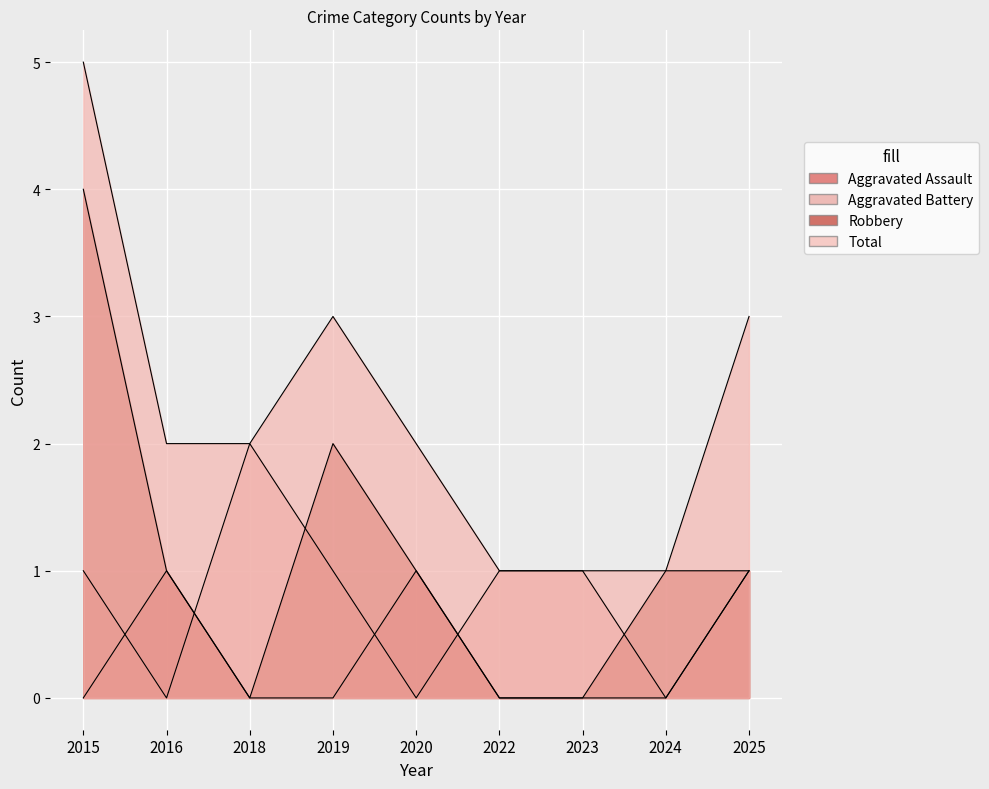

Which series has the widest spread of values?

Robbery